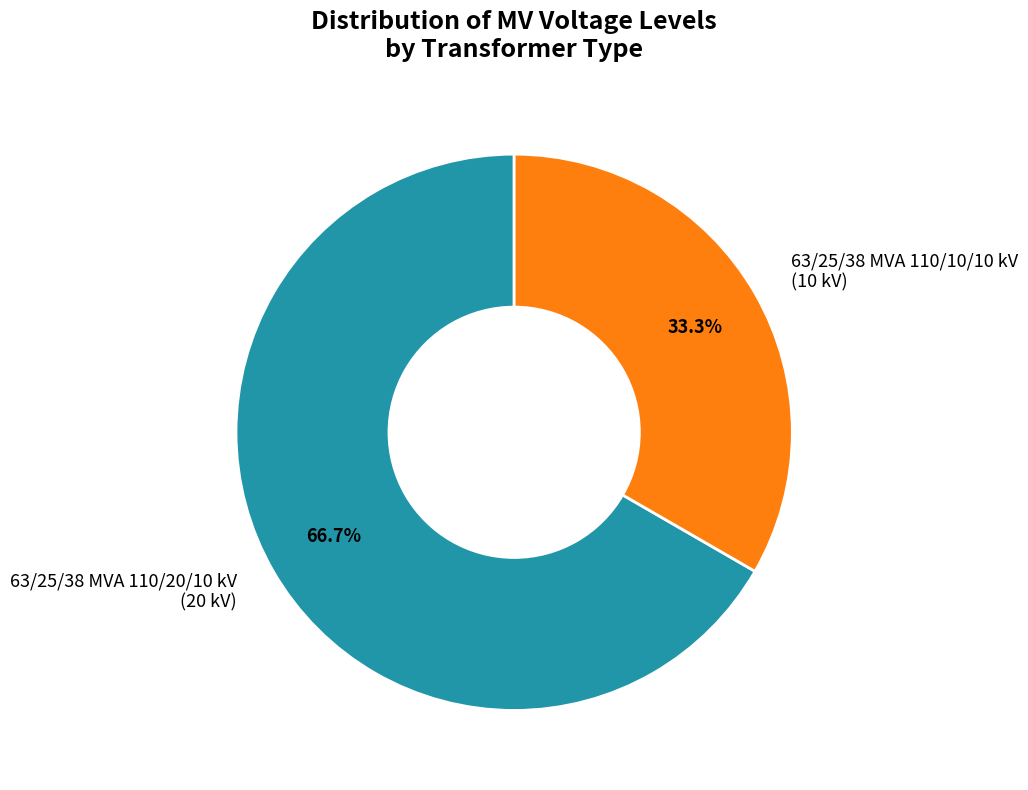

To the nearest percent, what is the difference between the 63/25/38 MVA 110/10/10 kV and 63/25/38 MVA 110/20/10 kV slice percentages?

33%